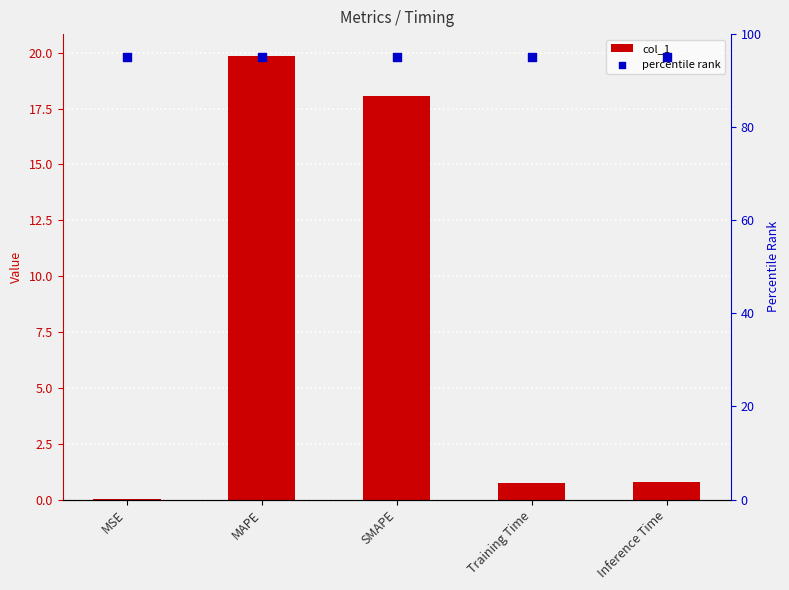

What are all the series names shown in the legend?

col_1, percentile rank